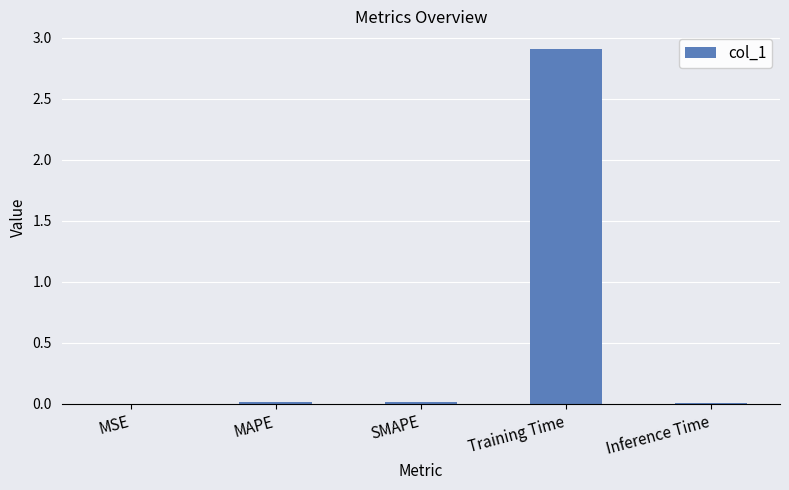

What is the greatest value displayed?

2.9